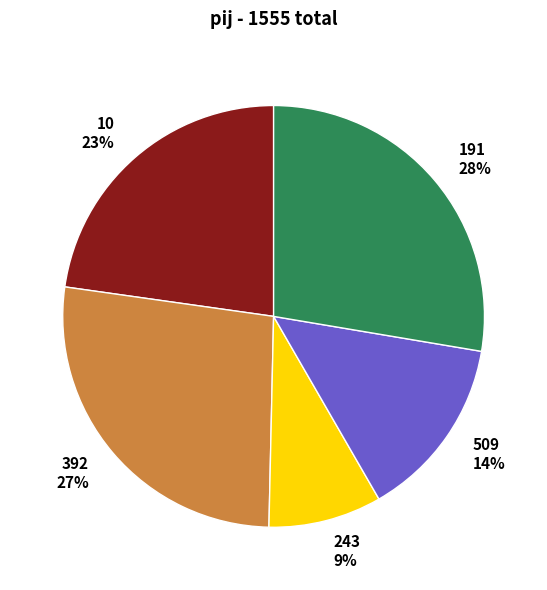

What percentage is the 392 slice, to the nearest percent?

27%